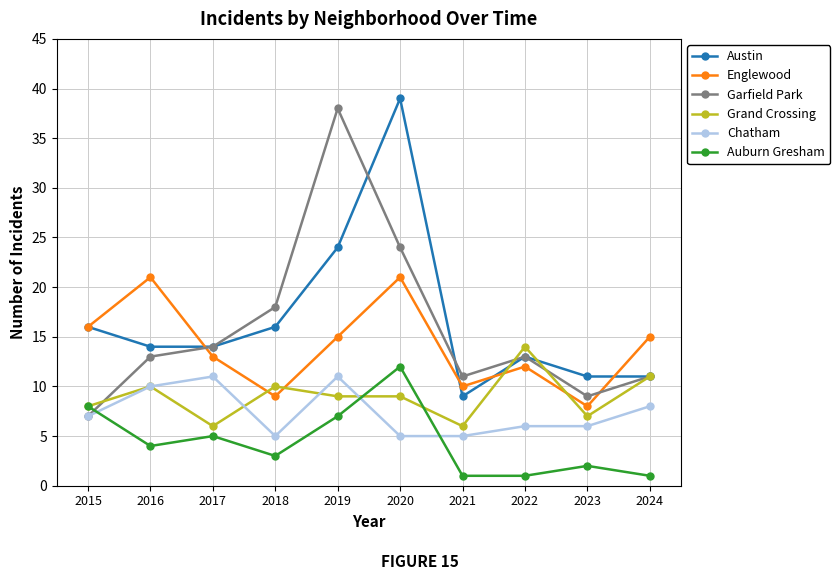

How many interior local peaks does the Garfield Park series have?

2